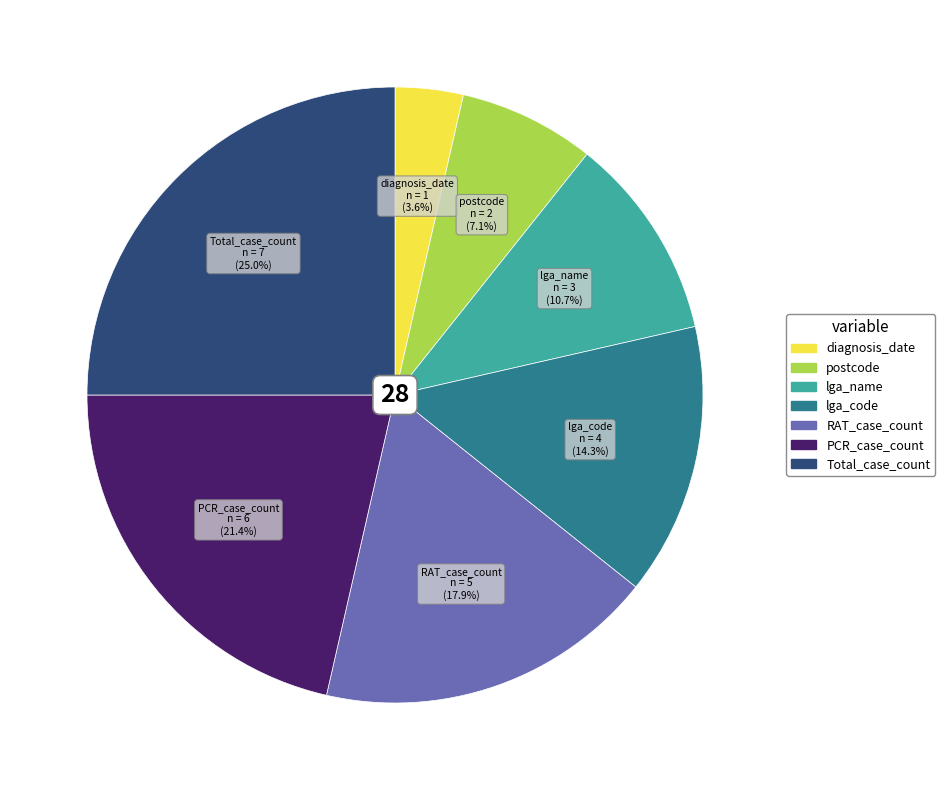

Which category has the biggest portion of the pie?

Total_case_count